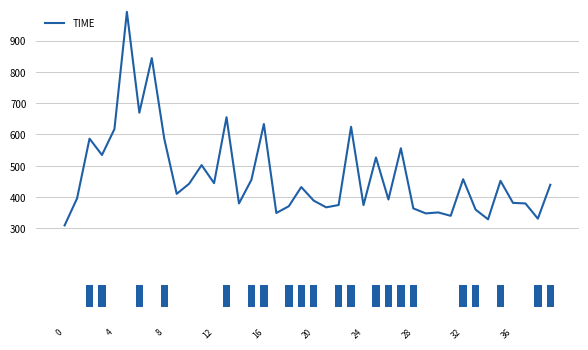

Are the bars horizontal?

No